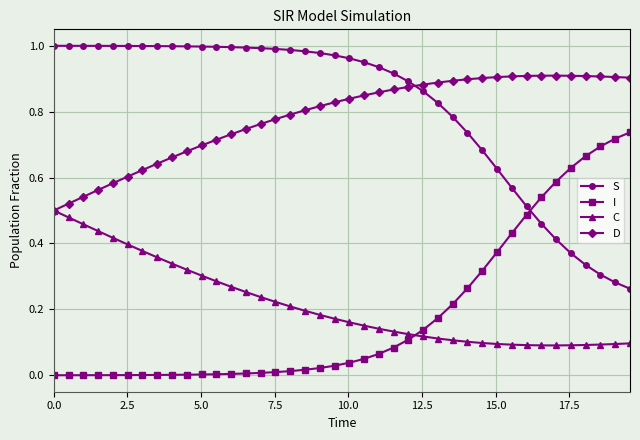

Rank the series by their maximum value, from highest to lowest.

S, D, I, C